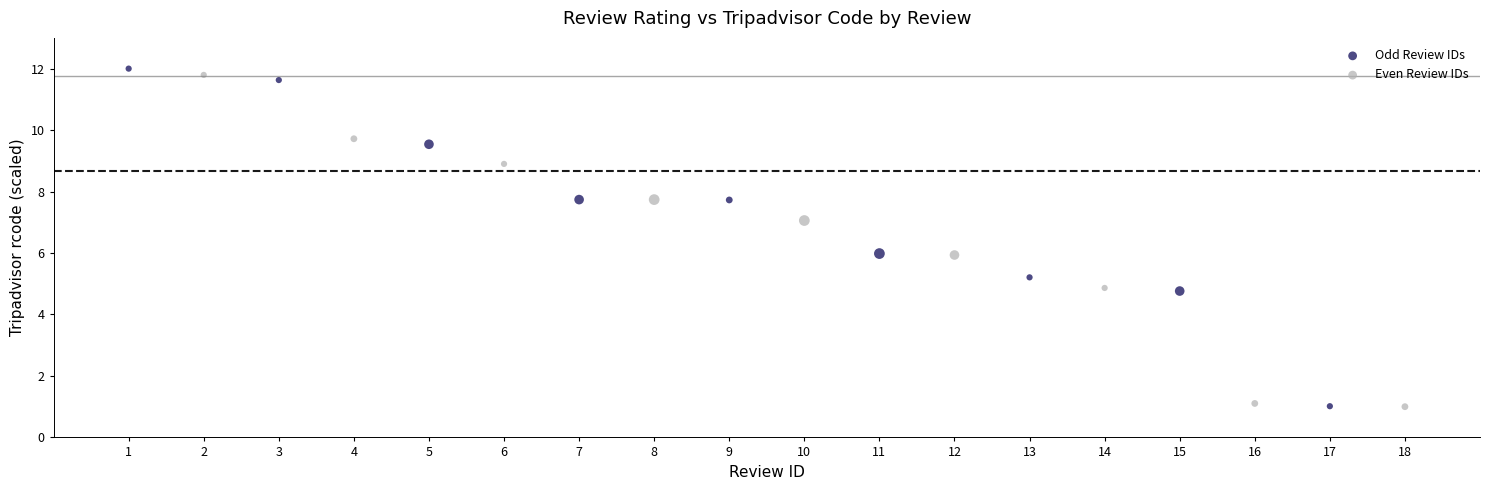

What are all the series names shown in the legend?

Odd Review IDs, Even Review IDs